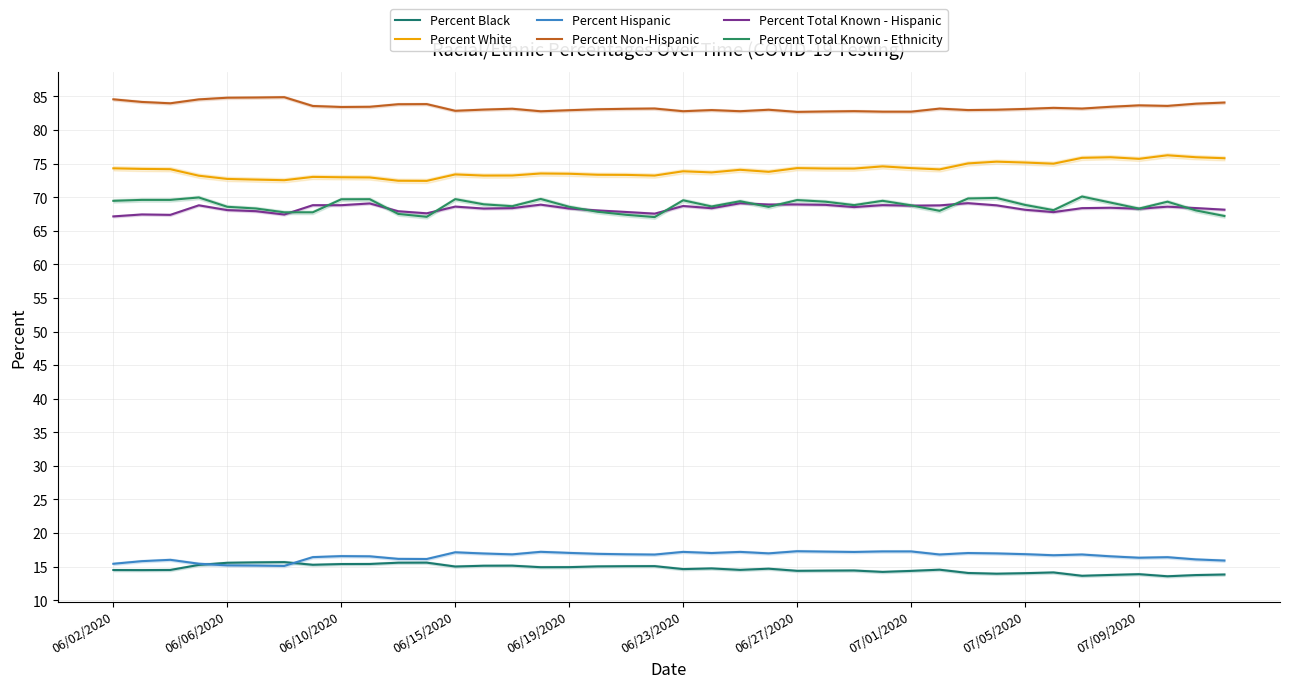

At 06/02/2020, list the series in order from largest to smallest.

Percent Non-Hispanic, Percent White, Percent Total Known - Ethnicity, Percent Total Known - Hispanic, Percent Hispanic, Percent Black